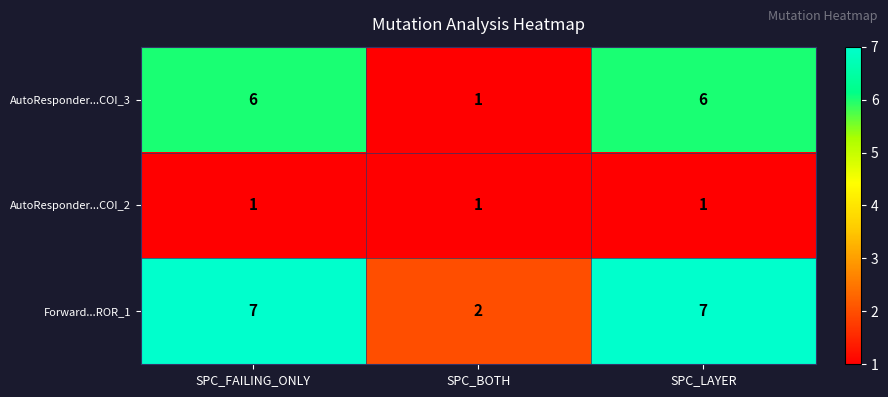

How many AutoResponder...COI_3 values are between 1 and 6?

3